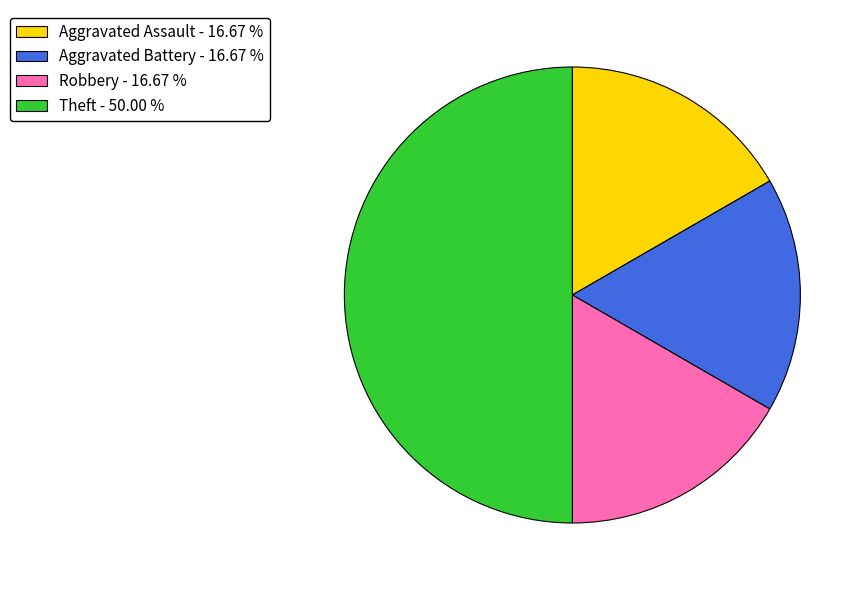

Which has a higher value, Theft or Robbery?

Theft